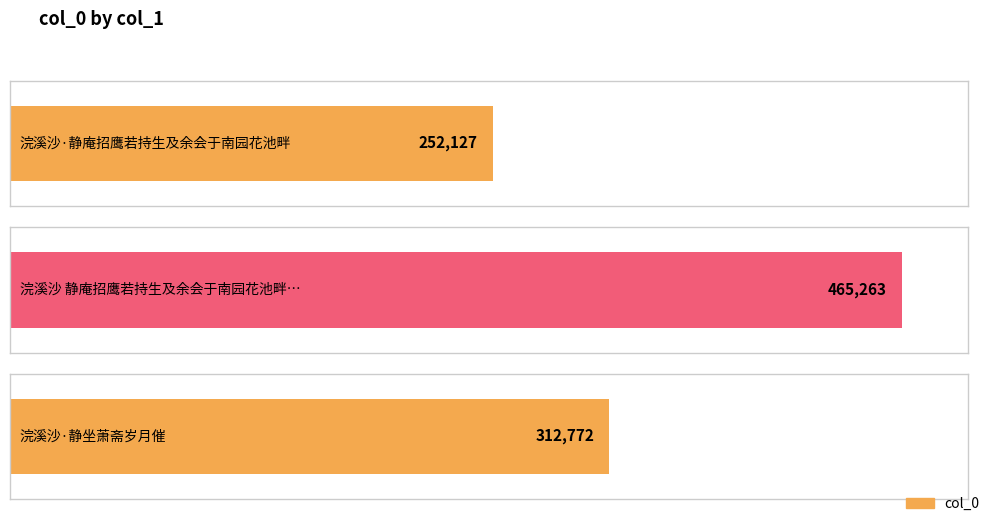

Count the values in the range 252127 to 465263.

3